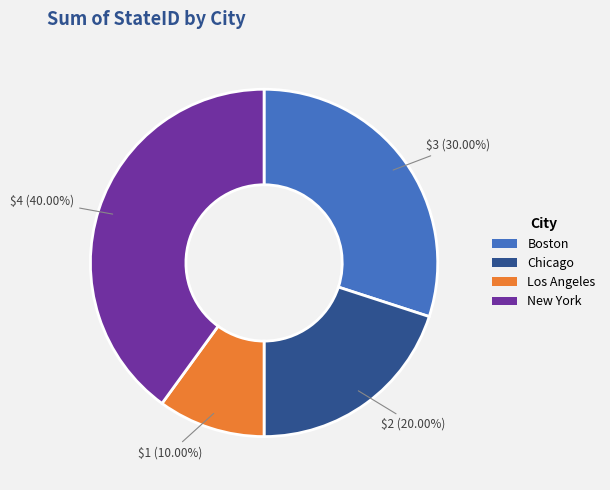

To the nearest percent, what is the combined percentage of Chicago and New York?

60%